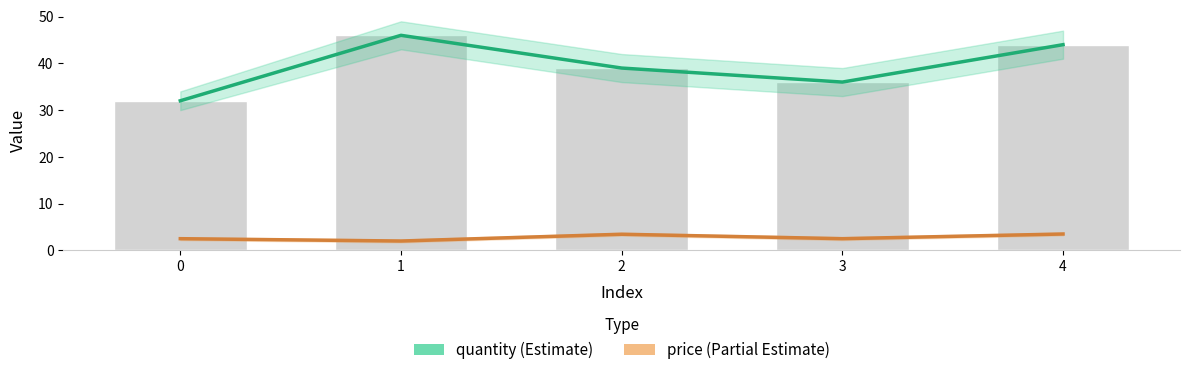

Where does the quantity (Estimate) series first go above 39?

1